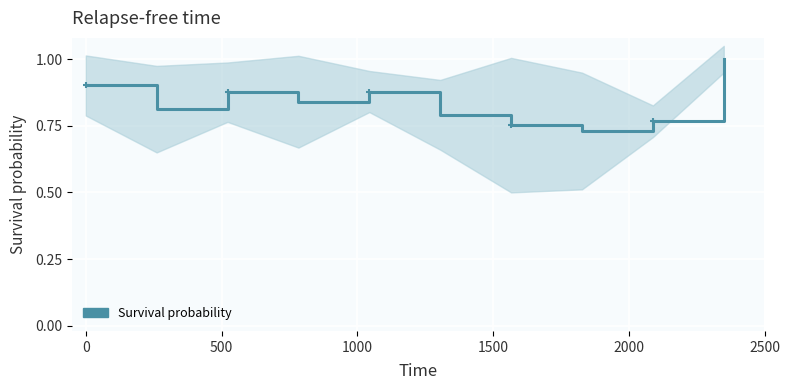

True or false: the data shows 0.8 at 500.

True